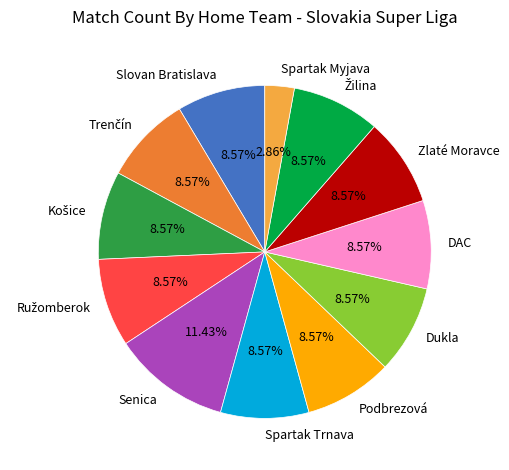

To the nearest percent, what is the average slice percentage?

8%